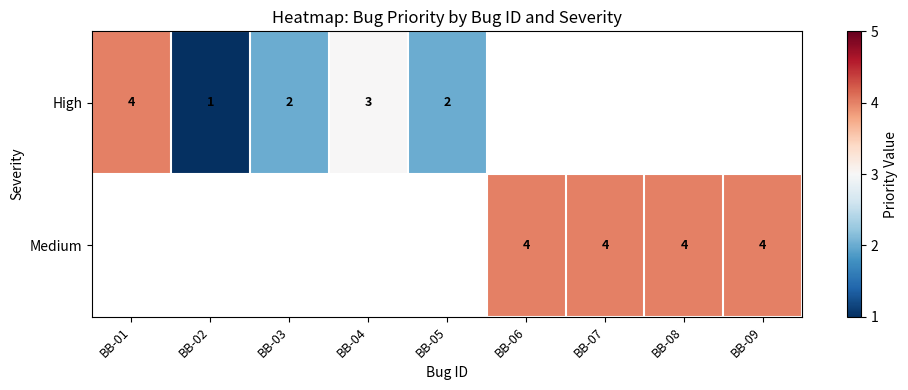

The value of Medium at BB-08 is 4. True or false?

True